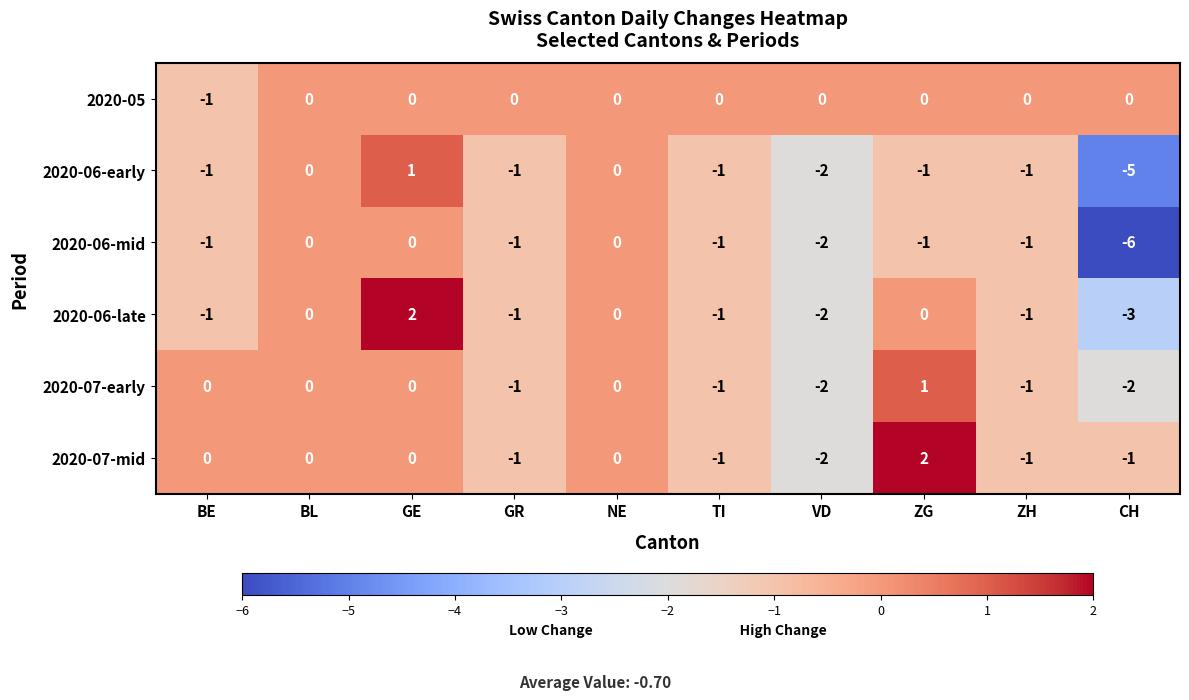

Count the number of data series in this chart.

6